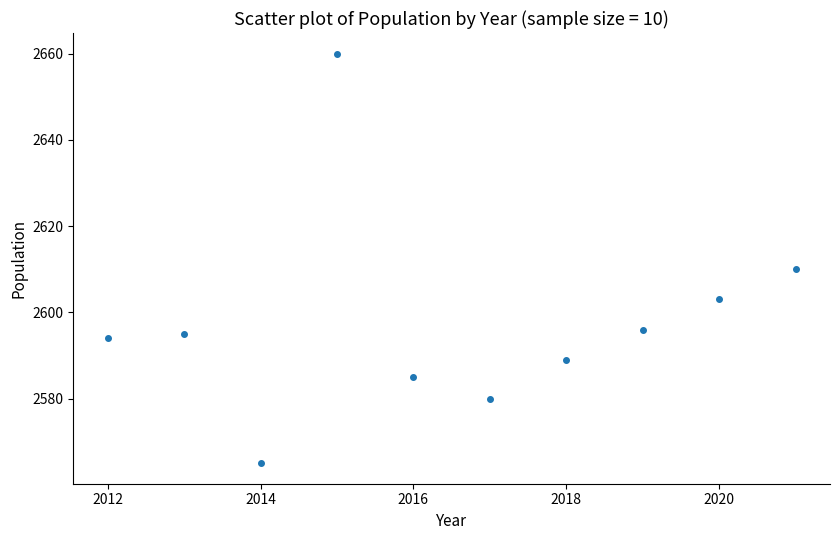

What Y value in the scatter plot is closest to 2612?

2610